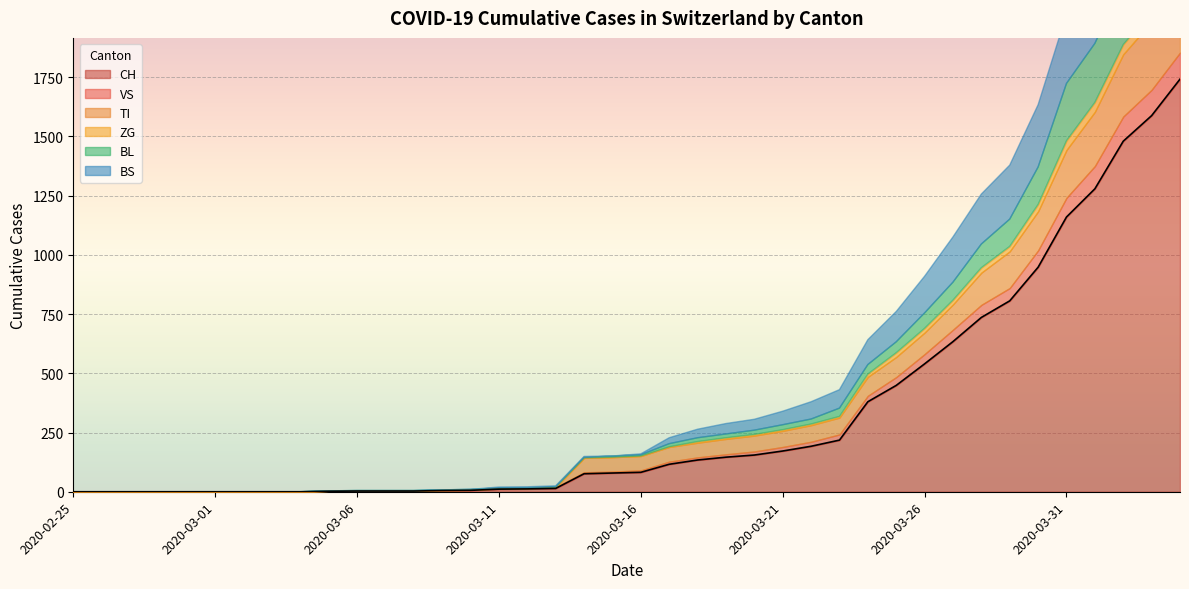

Which series has the widest spread of values?

CH